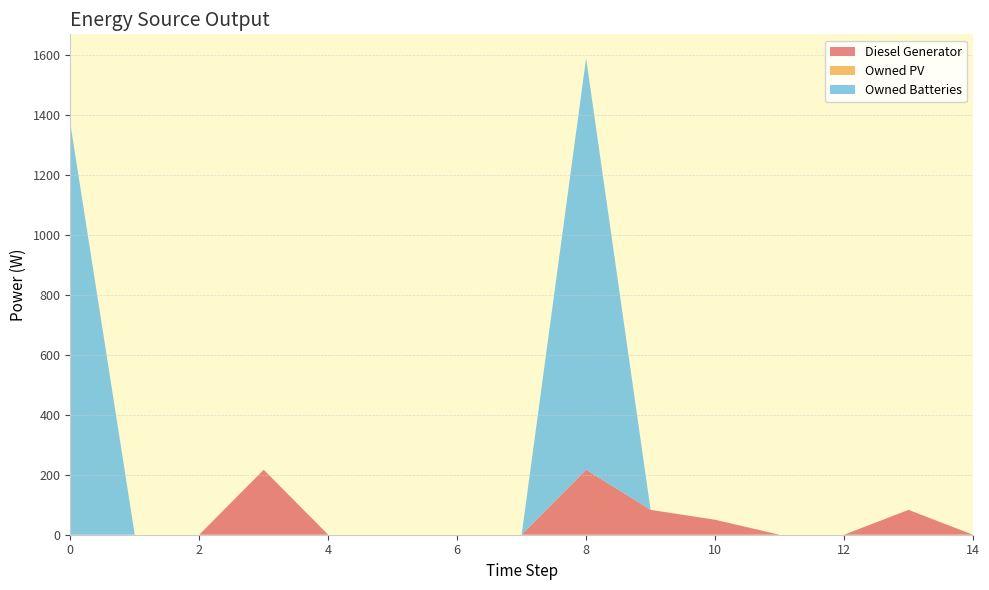

Reading right to left, transcribe all the data shown in this chart.

Diesel Generator: 0	83	0	0	50	83	217	0	0	0	0	217	0	0	0
Owned PV: 0	0	0	0	0	0	0	0	0	0	0	0	0	0	0
Owned Batteries: 0	0	0	0	0	0	1374	0	0	0	0	0	0	0	1374